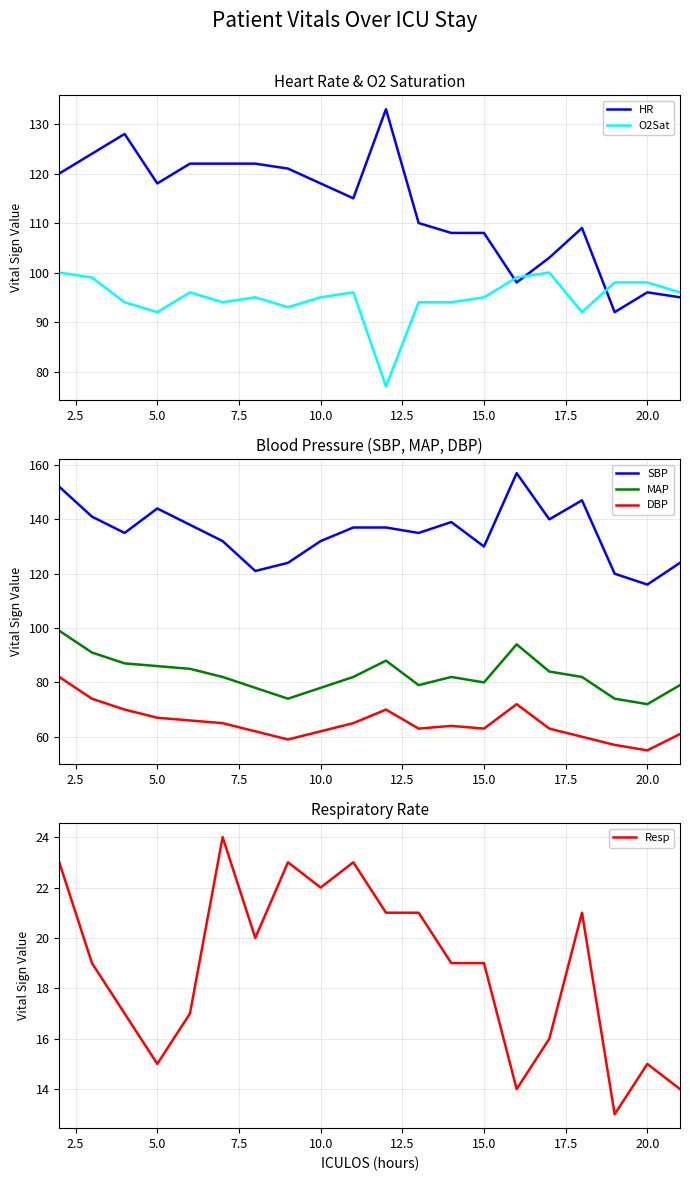

What is the sum of all DBP values?

1300